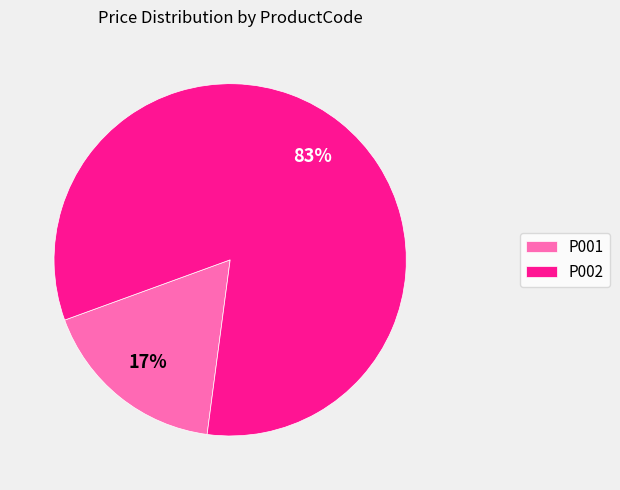

Does P002 represent more than half of the total?

Yes